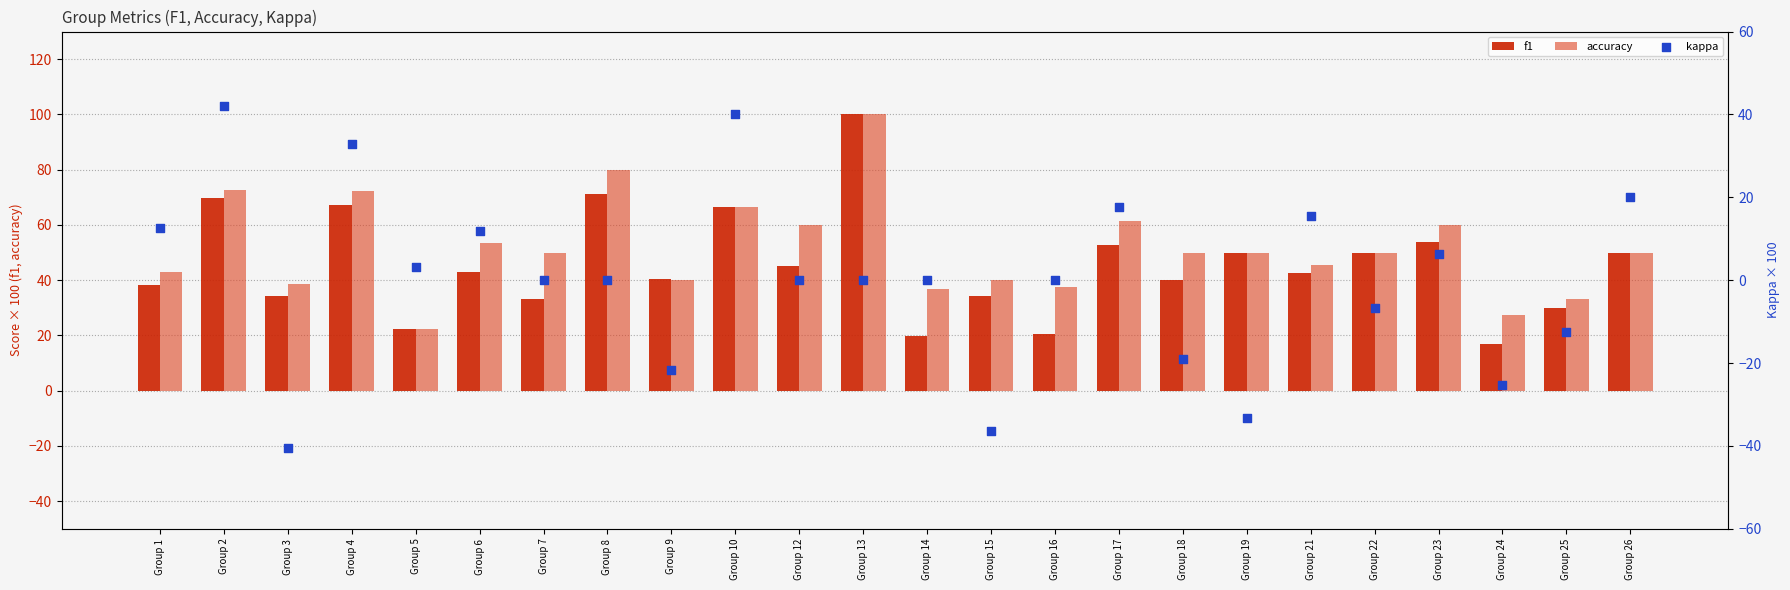

What is the total value across all series at Group 21?

103.6